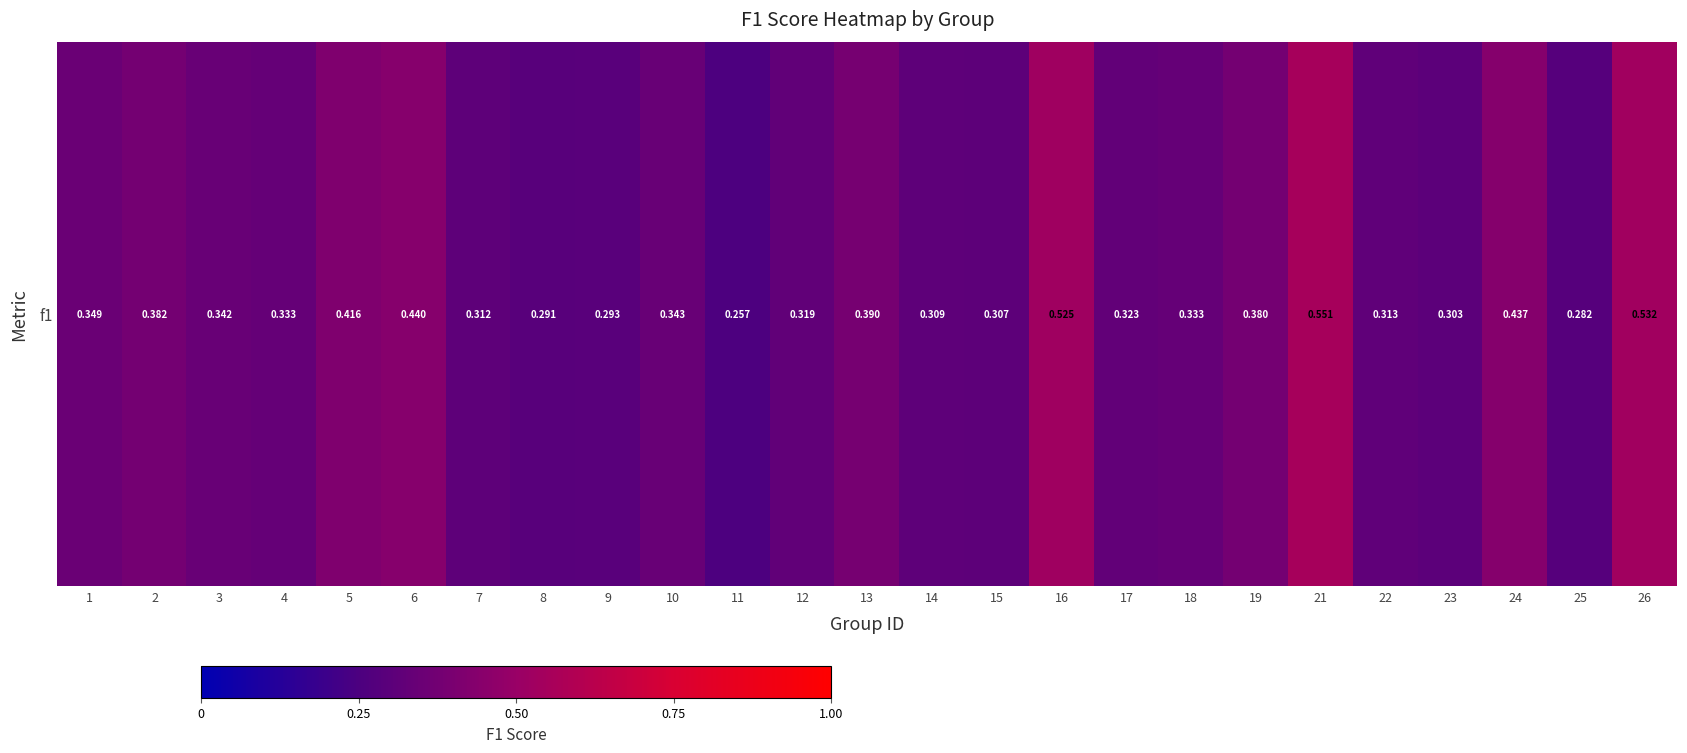

List the labels in order of value, largest first.

21, 26, 16, 6, 24, 5, 13, 2, 19, 1, 10, 3, 4, 18, 17, 12, 22, 7, 14, 15, 23, 9, 8, 25, 11